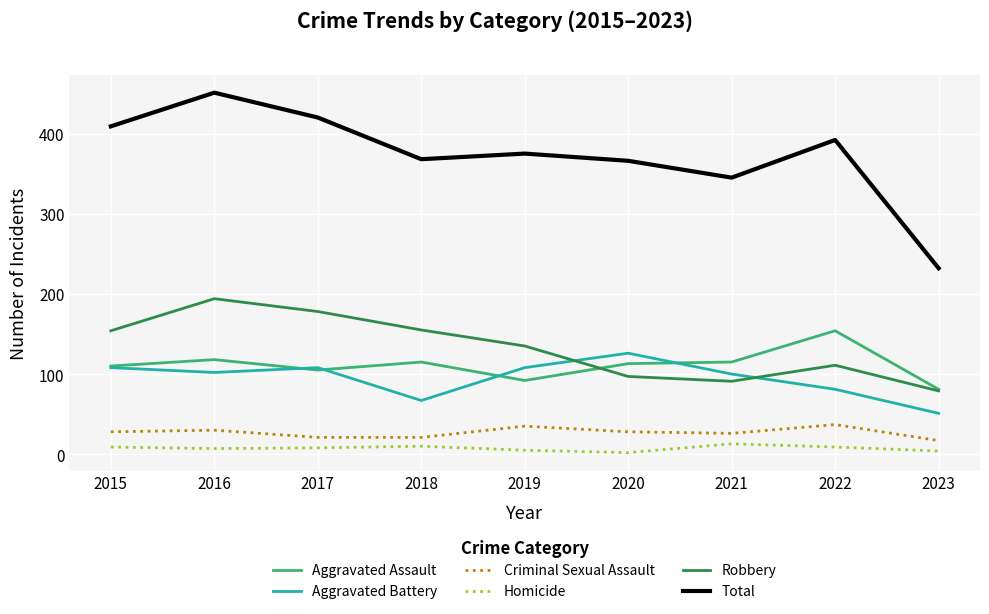

At which category does Aggravated Assault reach its first local peak?

2016